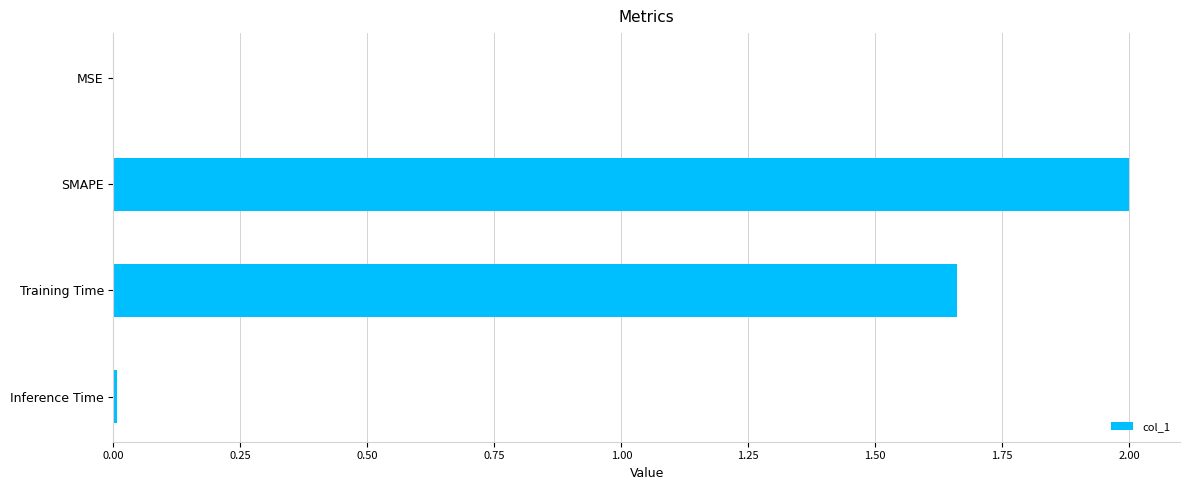

How many distinct data groups are displayed?

1